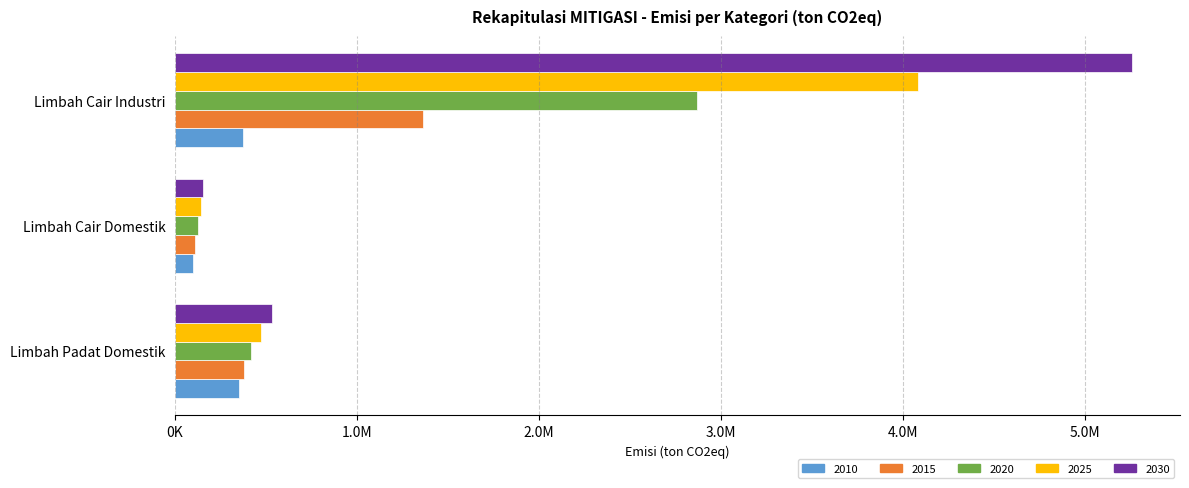

What are all the series names shown in the legend?

2010, 2015, 2020, 2025, 2030